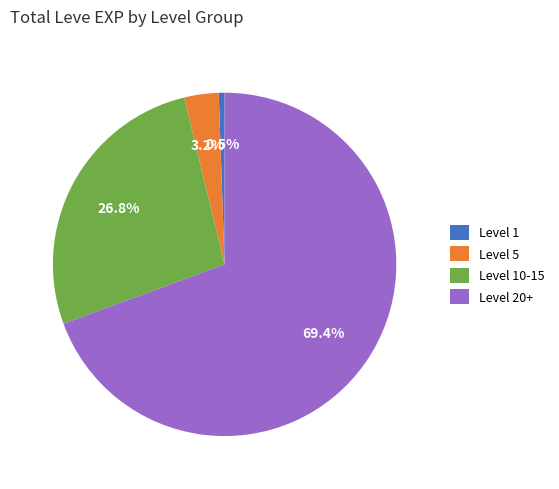

Is there a majority slice in this chart?

Yes